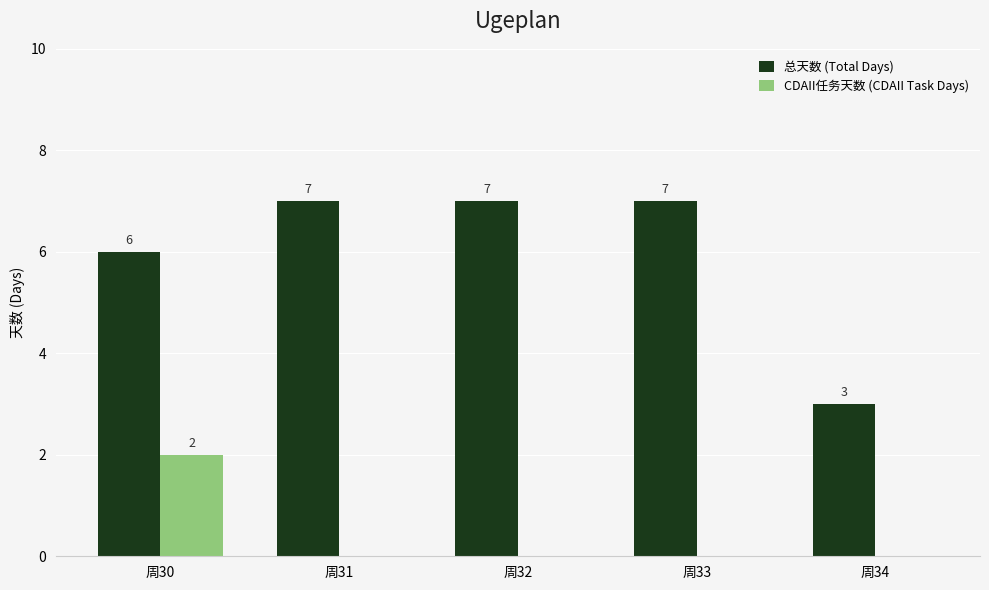

Reading left to right, list all the values displayed in this chart.

总天数 (Total Days): 周30=6	周31=7	周32=7	周33=7	周34=3
CDAII任务天数 (CDAII Task Days): 周30=2	周31=0	周32=0	周33=0	周34=0